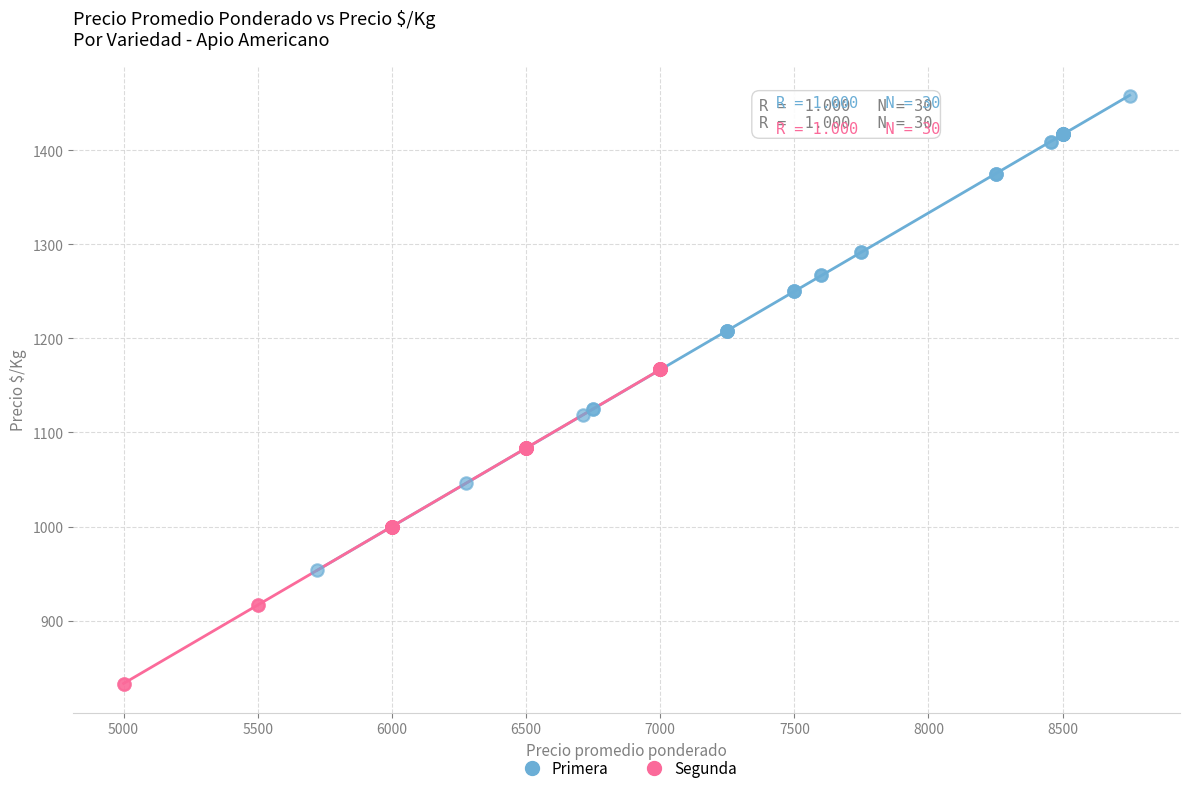

Which series reaches the maximum Y coordinate?

Primera